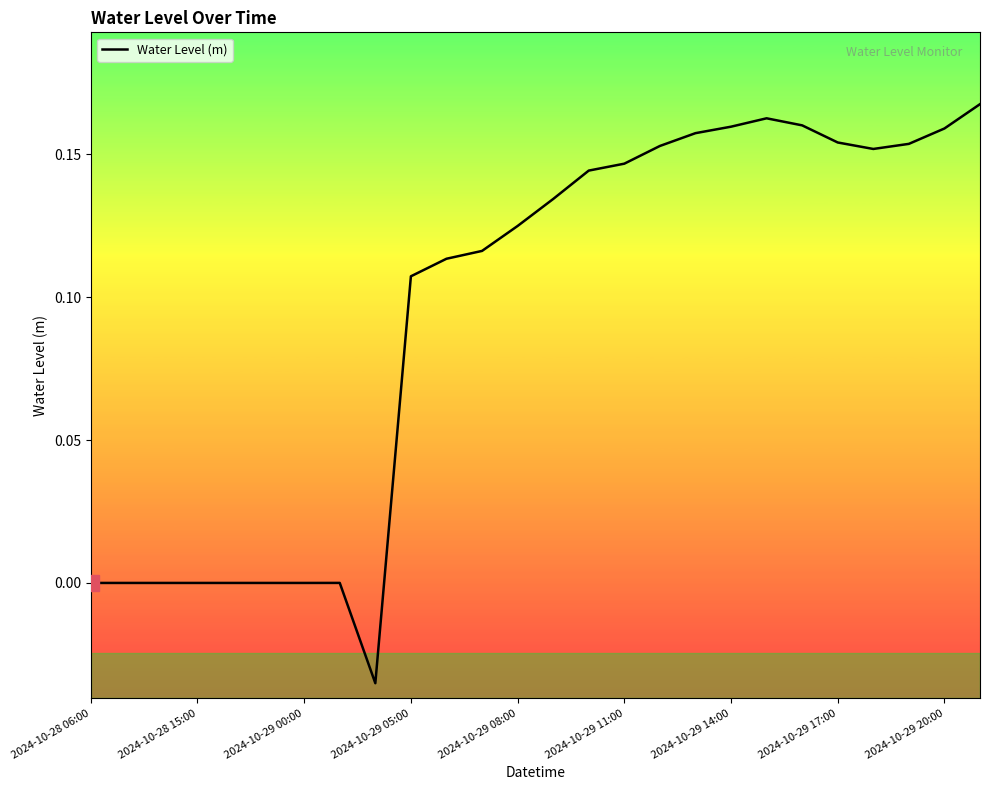

What is the difference between the second highest and second lowest values?

0.2